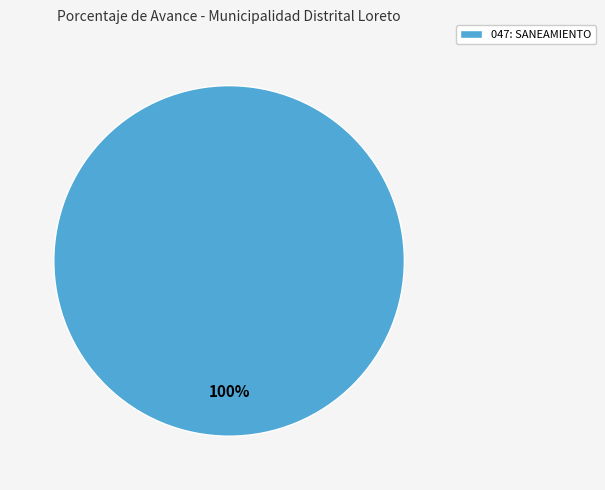

To the nearest percent, what portion does 047: SANEAMIENTO represent?

100%